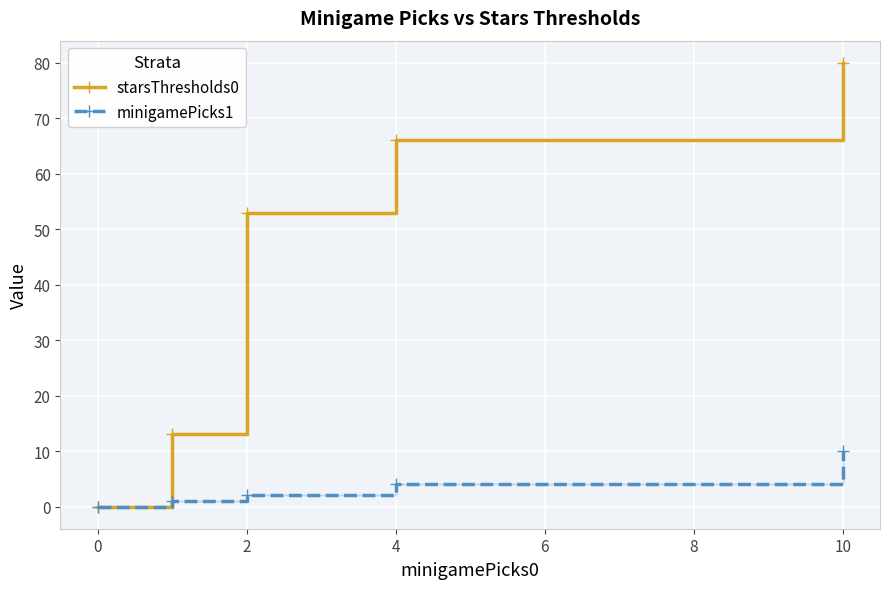

At 0, list the series in order from largest to smallest.

starsThresholds0, minigamePicks1